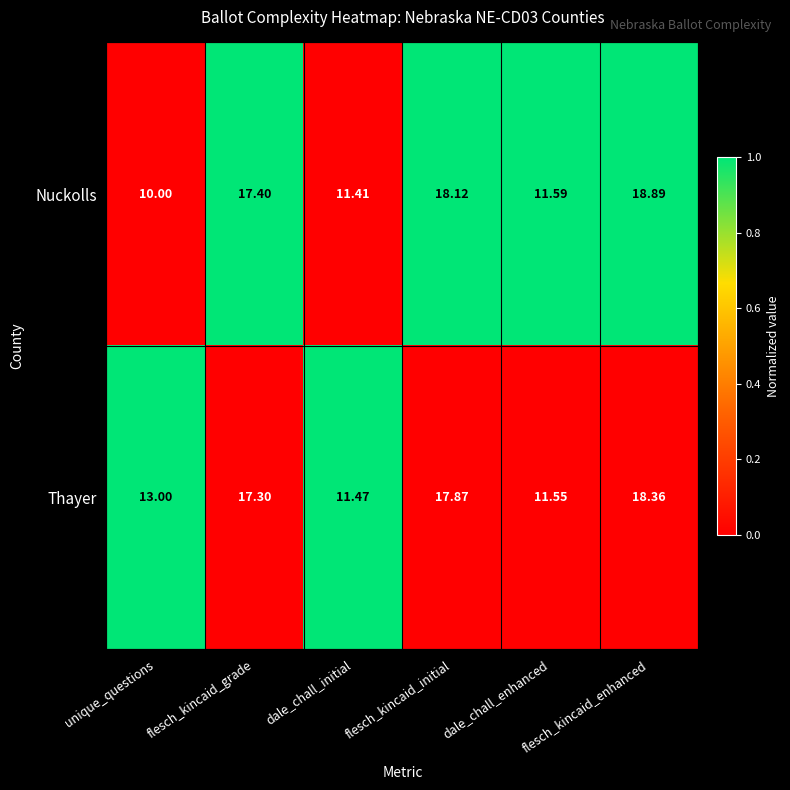

At flesch_kincaid_enhanced, list the series in order from largest to smallest.

Nuckolls, Thayer